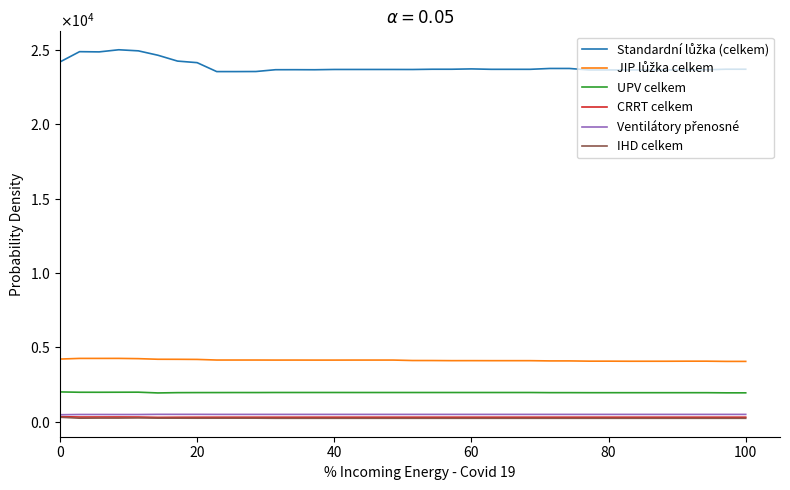

What is the value of the IHD celkem point at the 14th from the left?

234